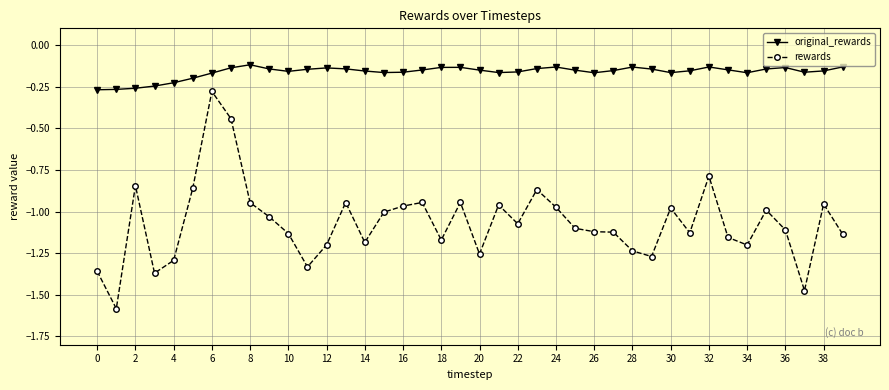

Which series has the widest spread of values?

rewards